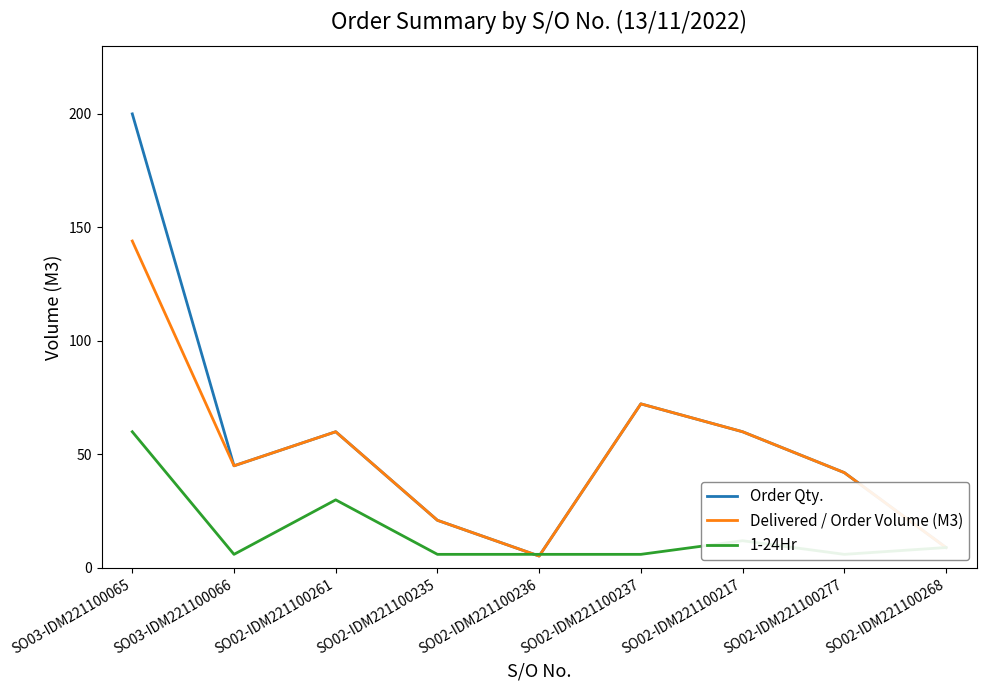

Count the number of data series in this chart.

3